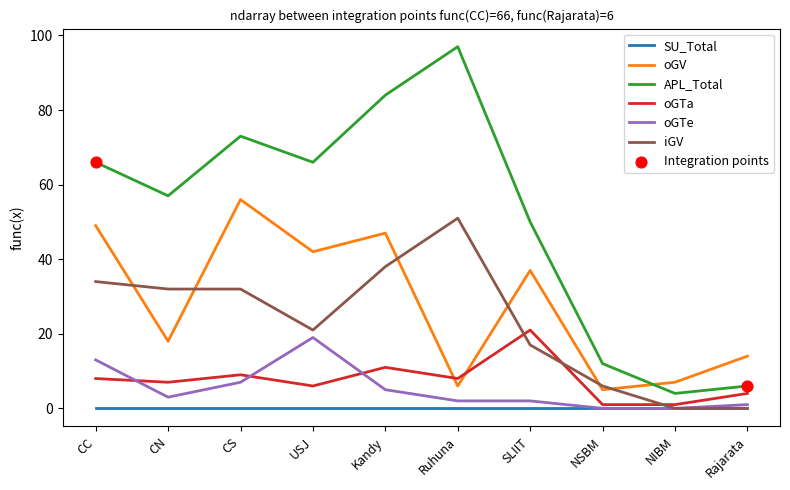

Is it true that oGV equals 47 at Kandy?

True